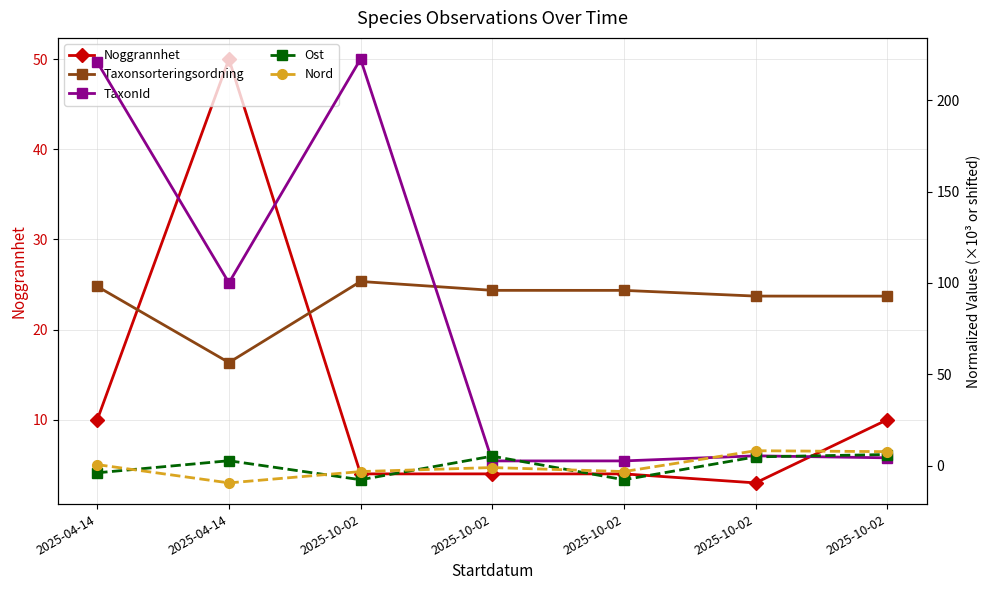

The Taxonsorteringsordning series shows 100.8 at 2025-10-02. True or false?

True